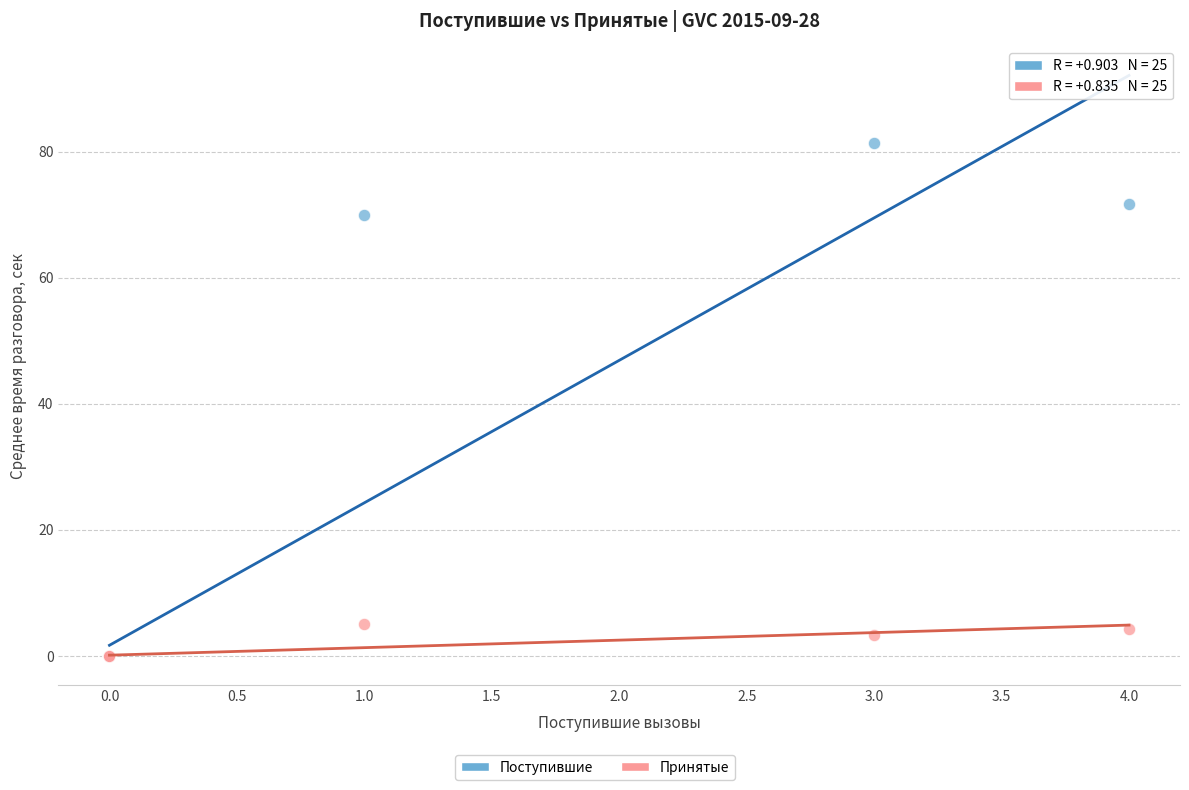

Which series reaches the maximum Y coordinate?

Поступившие